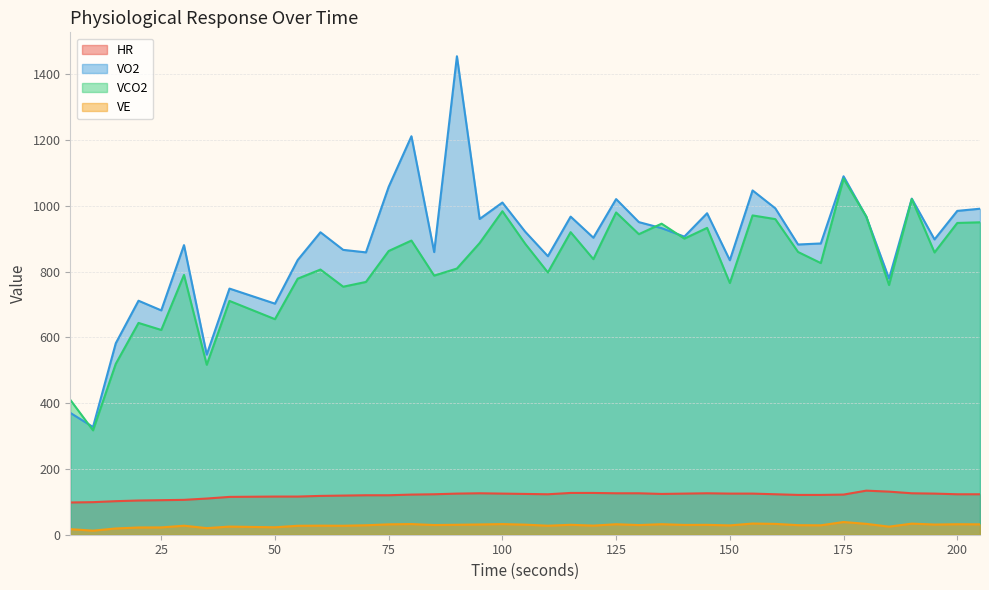

Is the value of VCO2 at 70 greater than the value of HR at 35?

Yes